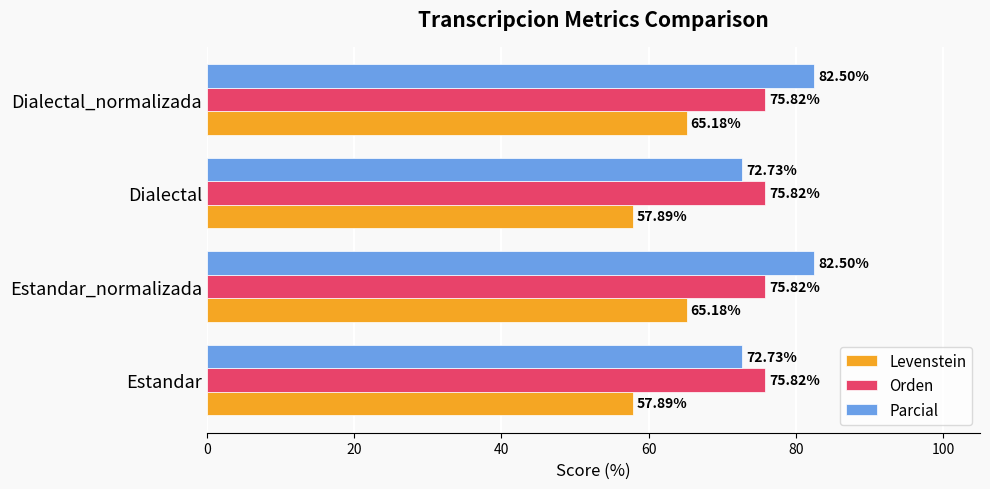

Rank the series at Dialectal_normalizada from lowest to highest value.

Levenstein, Orden, Parcial